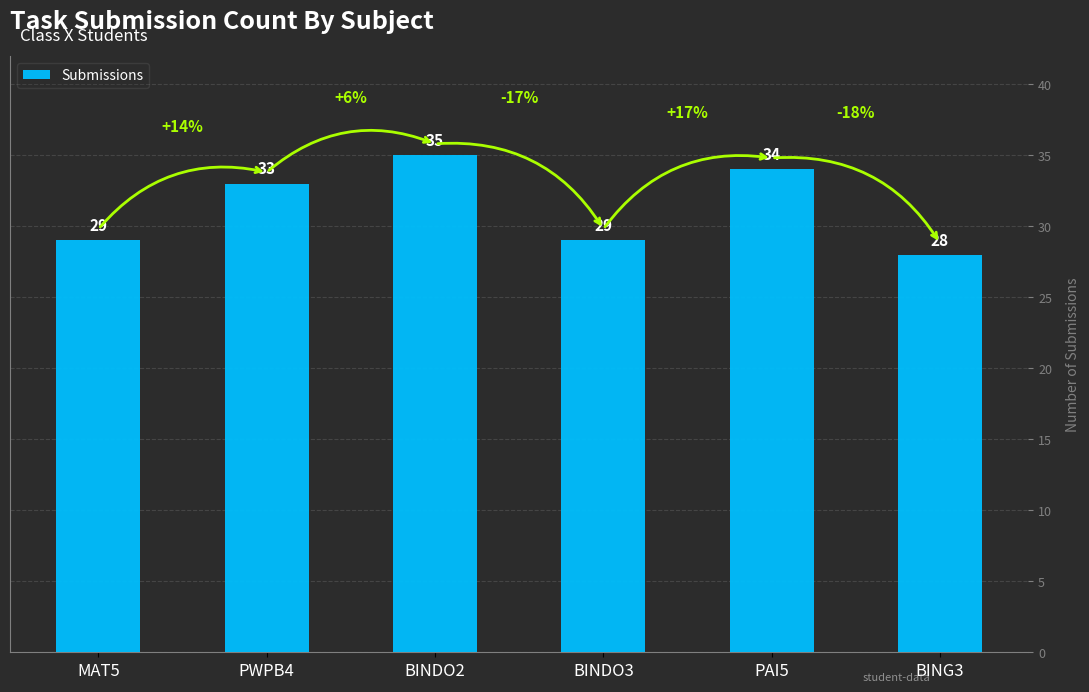

What is the value of the 2nd bar from the left?

33